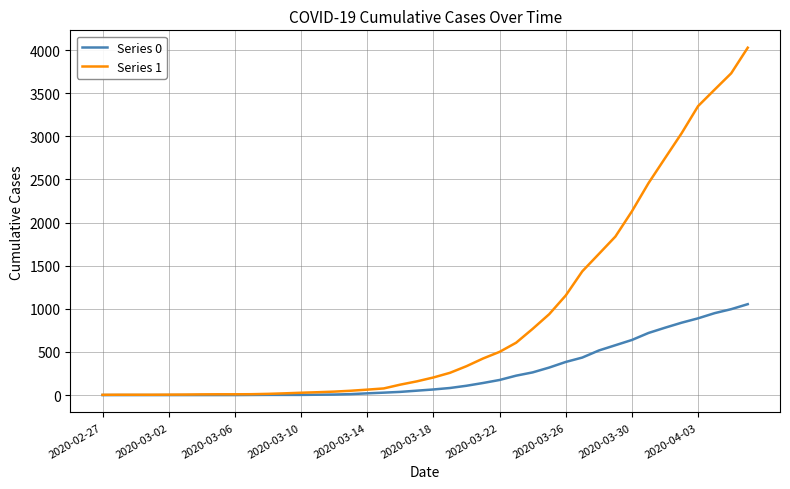

What is the difference between the second highest and second lowest values in the Series 1 series?

3727